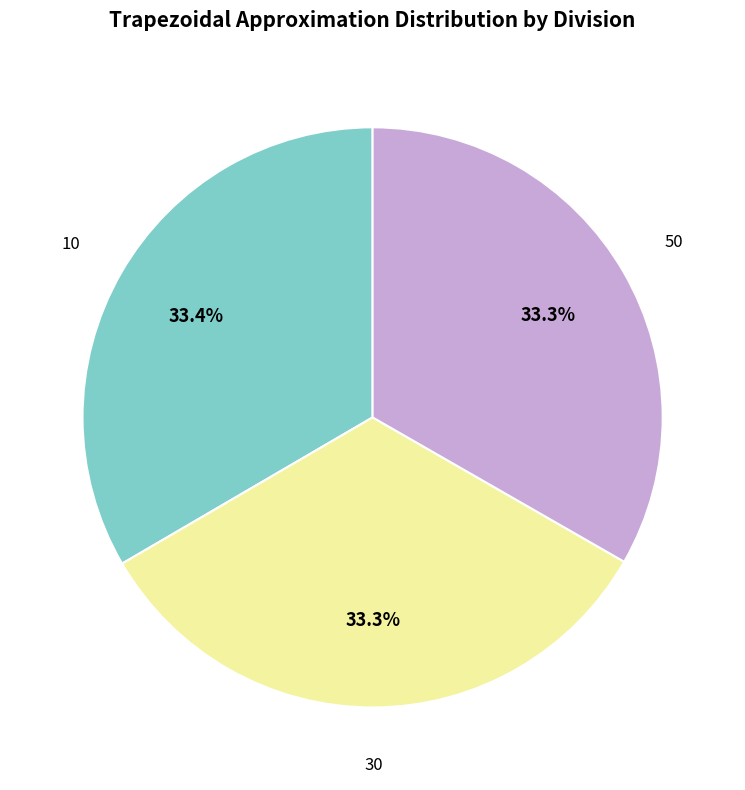

Does 10 account for over 50% of the chart?

No